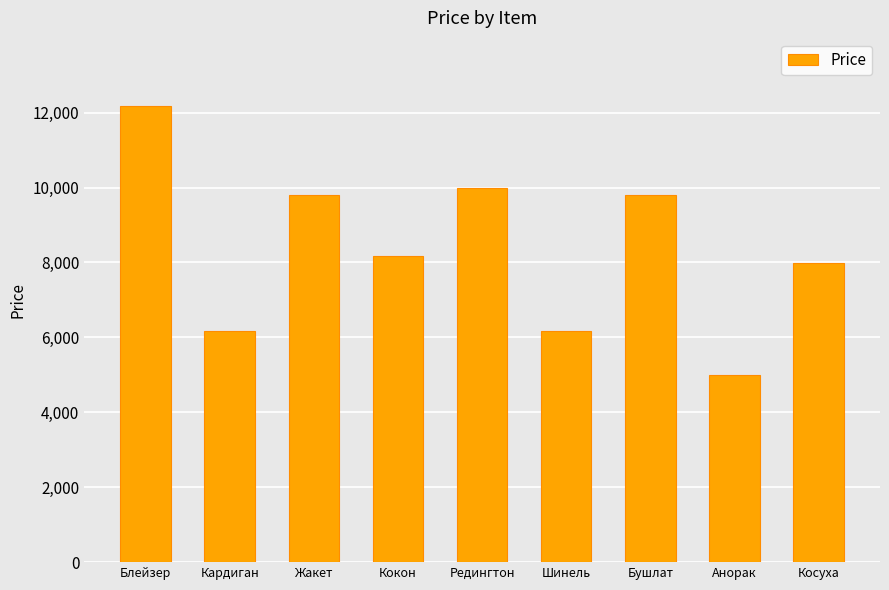

What is the difference between the maximum and second lowest values?

6000